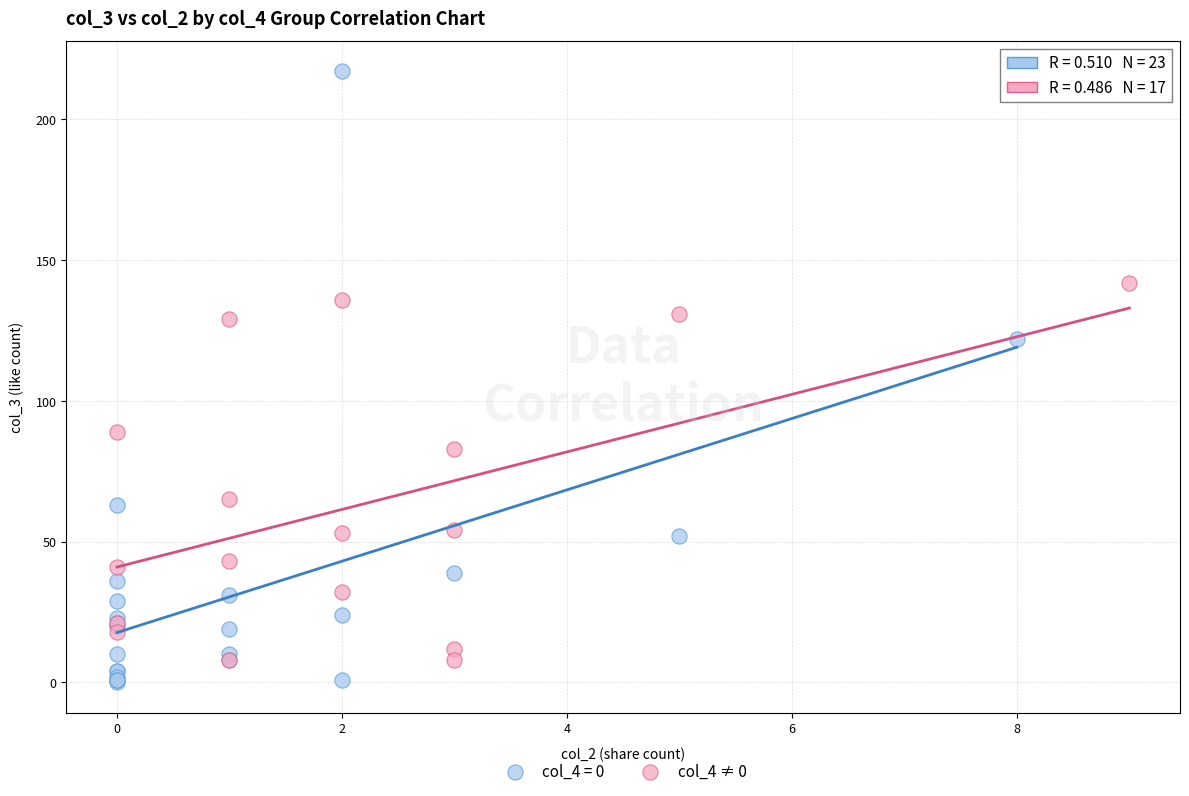

Which series reaches the maximum Y coordinate?

col_4 = 0